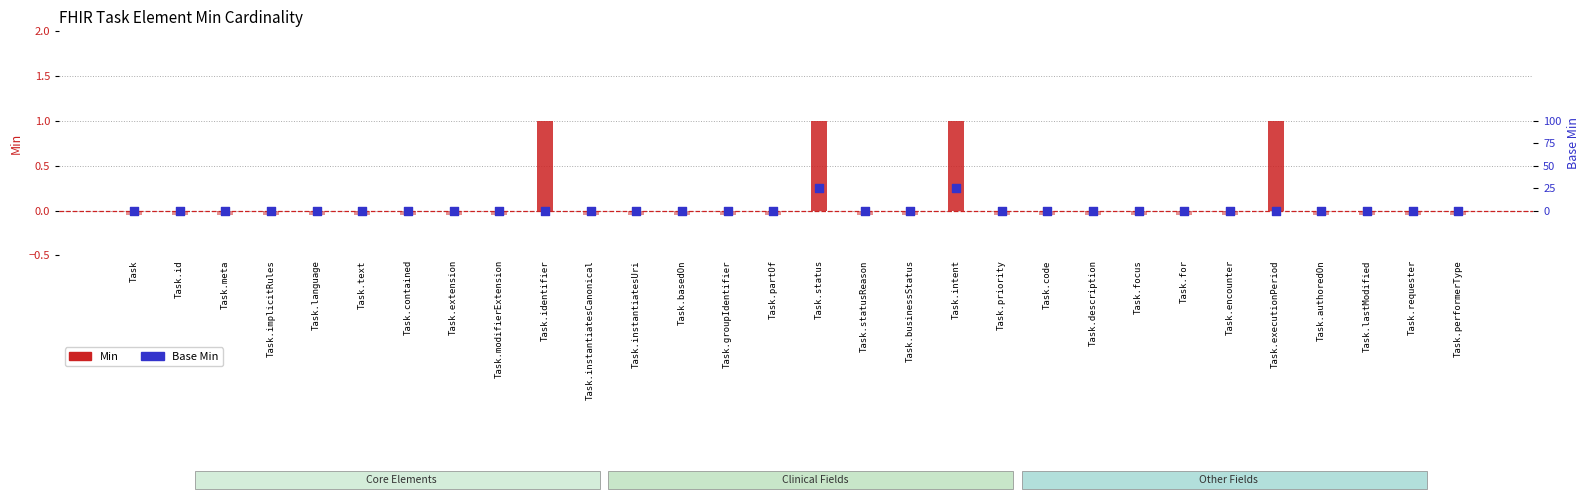

Is the value of Base Min at Task.instantiatesUri greater than the value of Min at Task.for?

No